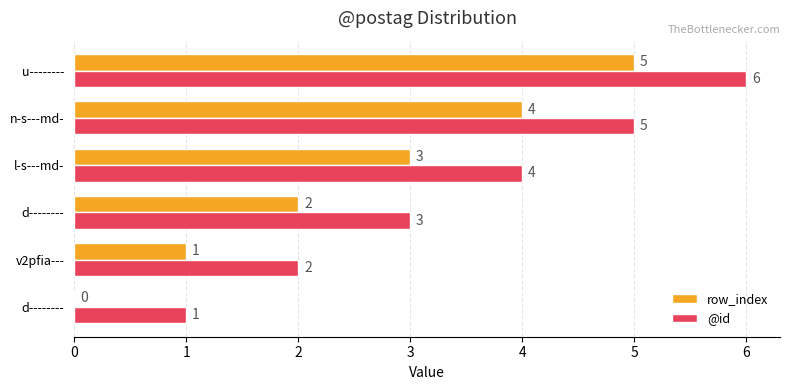

Count the number of categories in the chart.

6